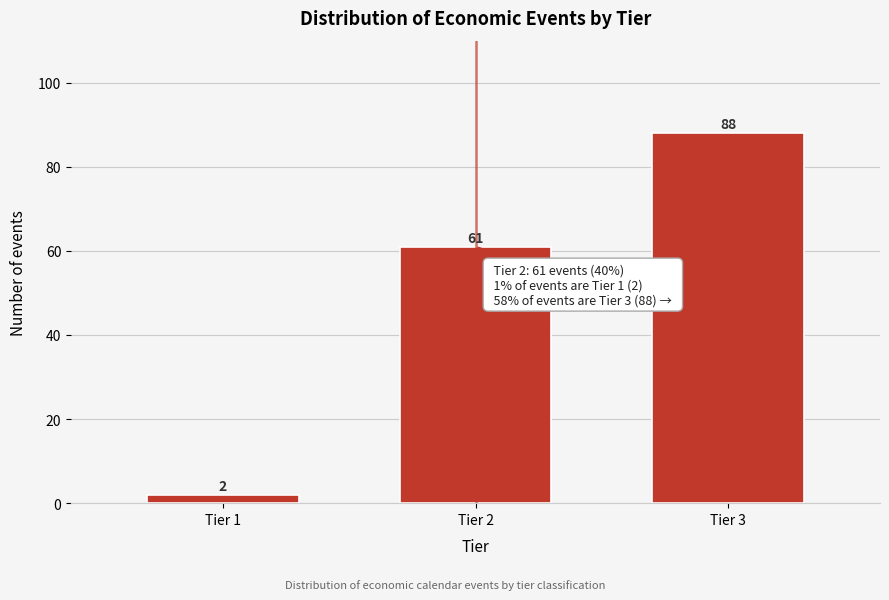

Reading left to right, what are all the values shown in this chart?

2	61	88